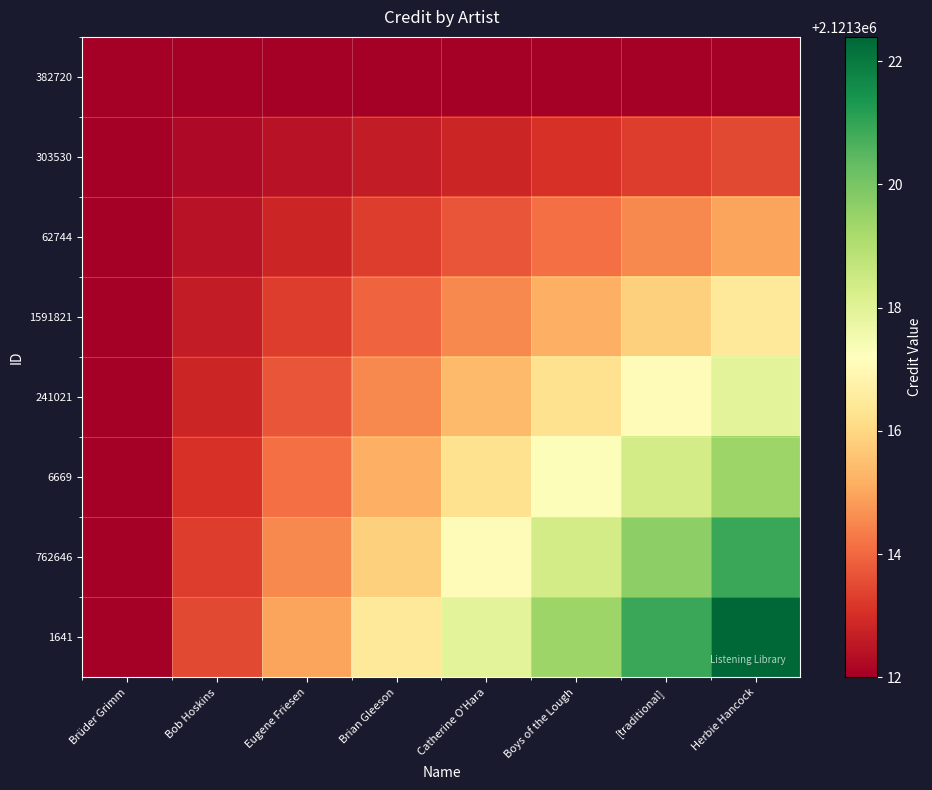

Reading left to right, extract all data points from this chart.

382720: Brüder Grimm=2121312.0	Bob Hoskins=2121312.0	Eugene Friesen=2121312.0	Brian Gleeson=2121312.0	Catherine O'Hara=2121312.0	Boys of the Lough=2121312.0	[traditional]=2121312.0	Herbie Hancock=2121312.0
303530: Brüder Grimm=2121312.0	Bob Hoskins=2121312.2	Eugene Friesen=2121312.4	Brian Gleeson=2121312.6	Catherine O'Hara=2121312.8	Boys of the Lough=2121313.1	[traditional]=2121313.3	Herbie Hancock=2121313.5
62744: Brüder Grimm=2121312.0	Bob Hoskins=2121312.4	Eugene Friesen=2121312.8	Brian Gleeson=2121313.3	Catherine O'Hara=2121313.7	Boys of the Lough=2121314.1	[traditional]=2121314.5	Herbie Hancock=2121315.0
1591821: Brüder Grimm=2121312.0	Bob Hoskins=2121312.6	Eugene Friesen=2121313.3	Brian Gleeson=2121313.9	Catherine O'Hara=2121314.5	Boys of the Lough=2121315.2	[traditional]=2121315.8	Herbie Hancock=2121316.5
241021: Brüder Grimm=2121312.0	Bob Hoskins=2121312.8	Eugene Friesen=2121313.7	Brian Gleeson=2121314.5	Catherine O'Hara=2121315.4	Boys of the Lough=2121316.2	[traditional]=2121317.1	Herbie Hancock=2121317.9
6669: Brüder Grimm=2121312.0	Bob Hoskins=2121313.1	Eugene Friesen=2121314.1	Brian Gleeson=2121315.2	Catherine O'Hara=2121316.2	Boys of the Lough=2121317.3	[traditional]=2121318.4	Herbie Hancock=2121319.4
762646: Brüder Grimm=2121312.0	Bob Hoskins=2121313.3	Eugene Friesen=2121314.5	Brian Gleeson=2121315.8	Catherine O'Hara=2121317.1	Boys of the Lough=2121318.4	[traditional]=2121319.6	Herbie Hancock=2121320.9
1641: Brüder Grimm=2121312.0	Bob Hoskins=2121313.5	Eugene Friesen=2121315.0	Brian Gleeson=2121316.5	Catherine O'Hara=2121317.9	Boys of the Lough=2121319.4	[traditional]=2121320.9	Herbie Hancock=2121322.4